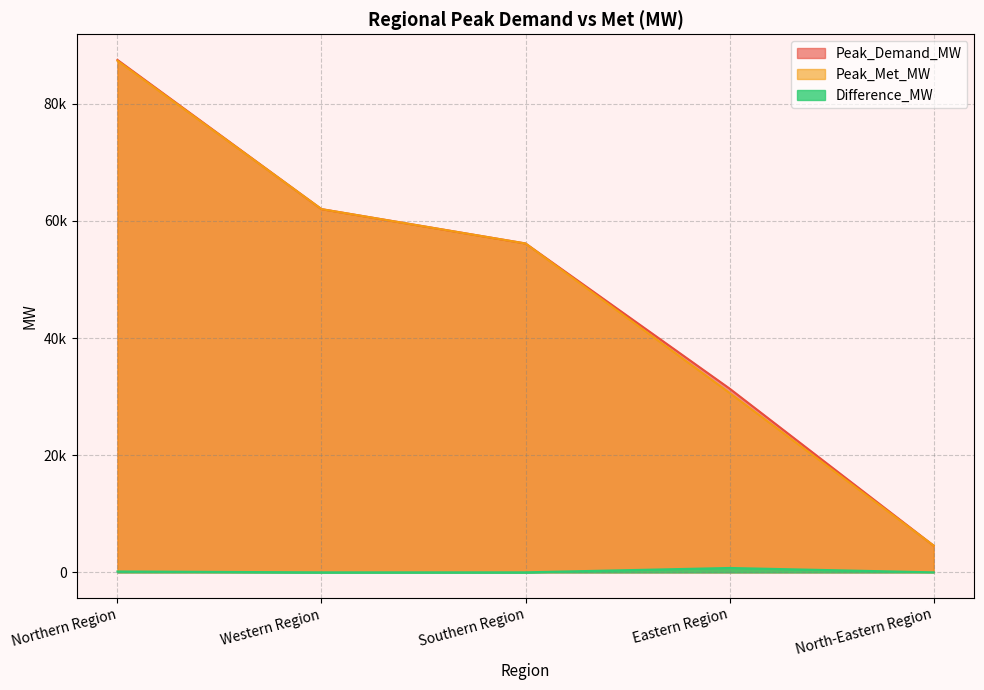

What value does the Peak_Met_MW series have at Western Region?

61998